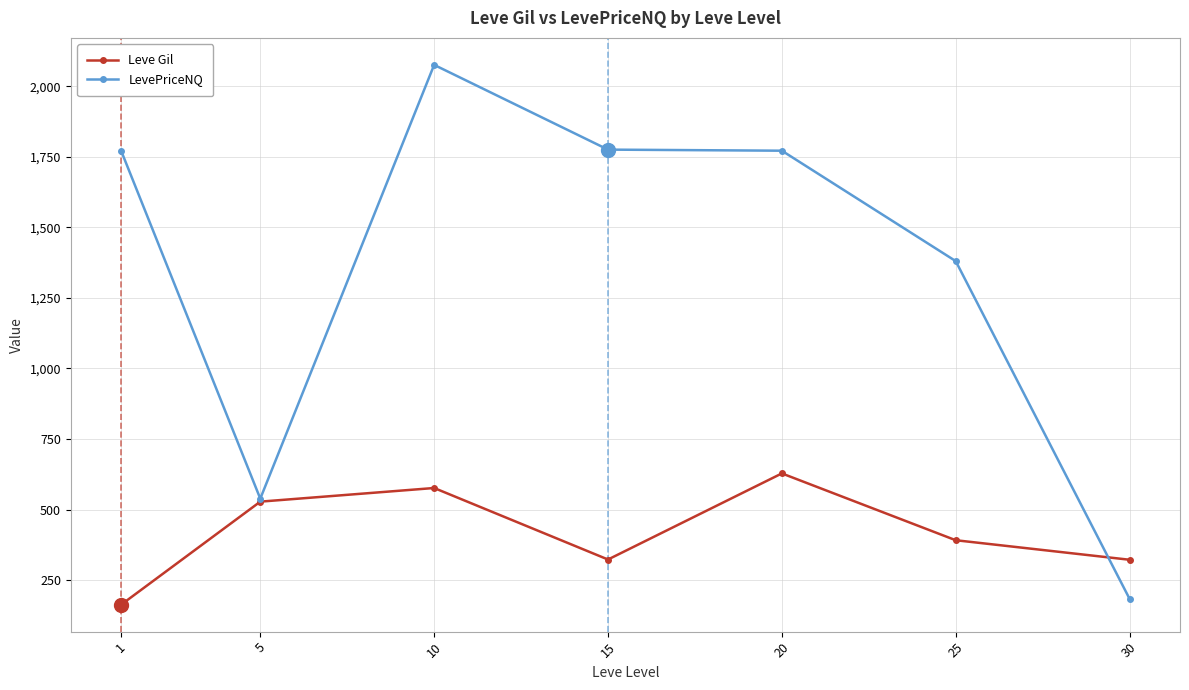

What is the spread (max minus min) of values at 10?

1498.8